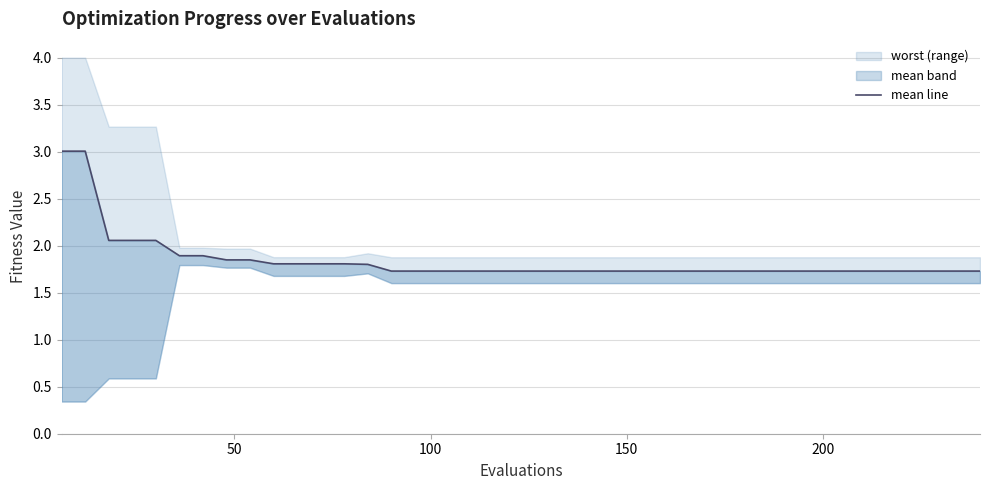

Is it true that the value at 37 is 3.1?

False